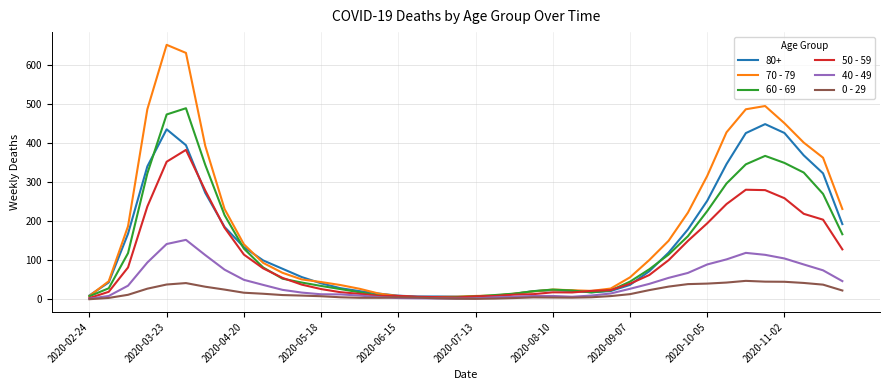

Which series has the largest range (max minus min)?

70 - 79